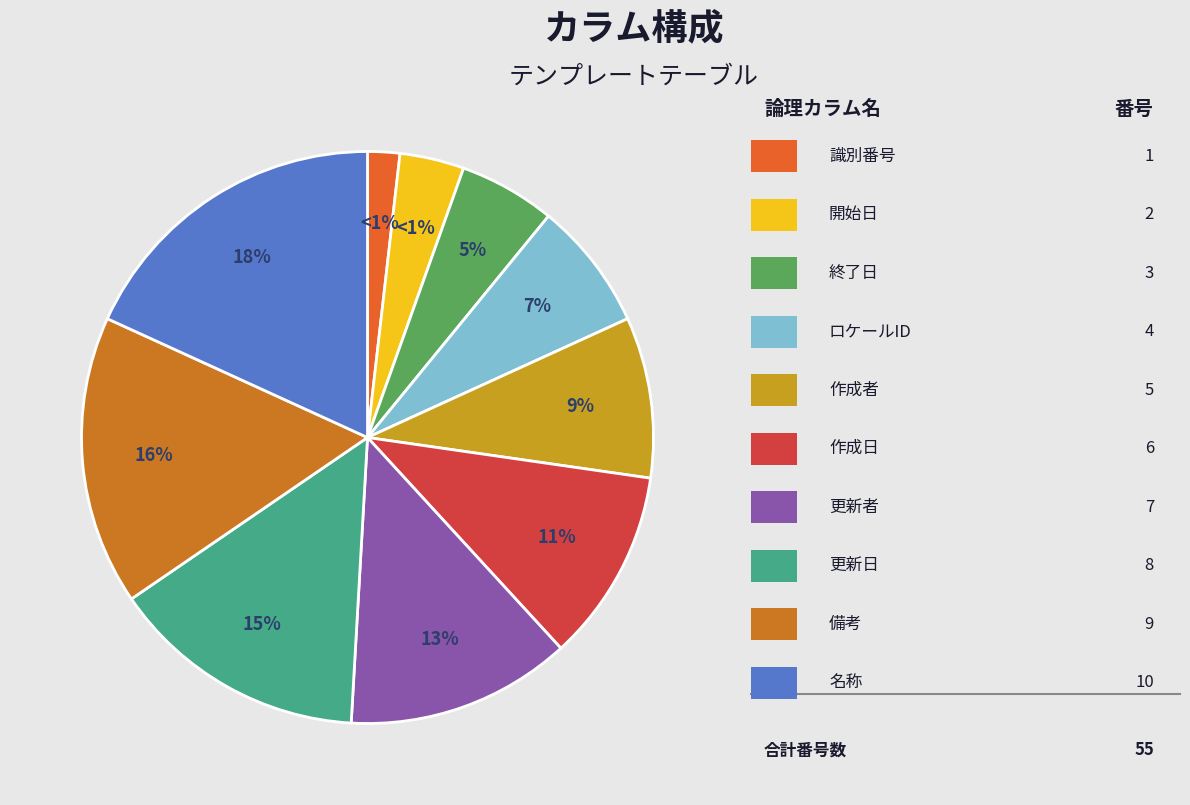

Combined, do 識別番号 and 開始日 account for over 50%?

No